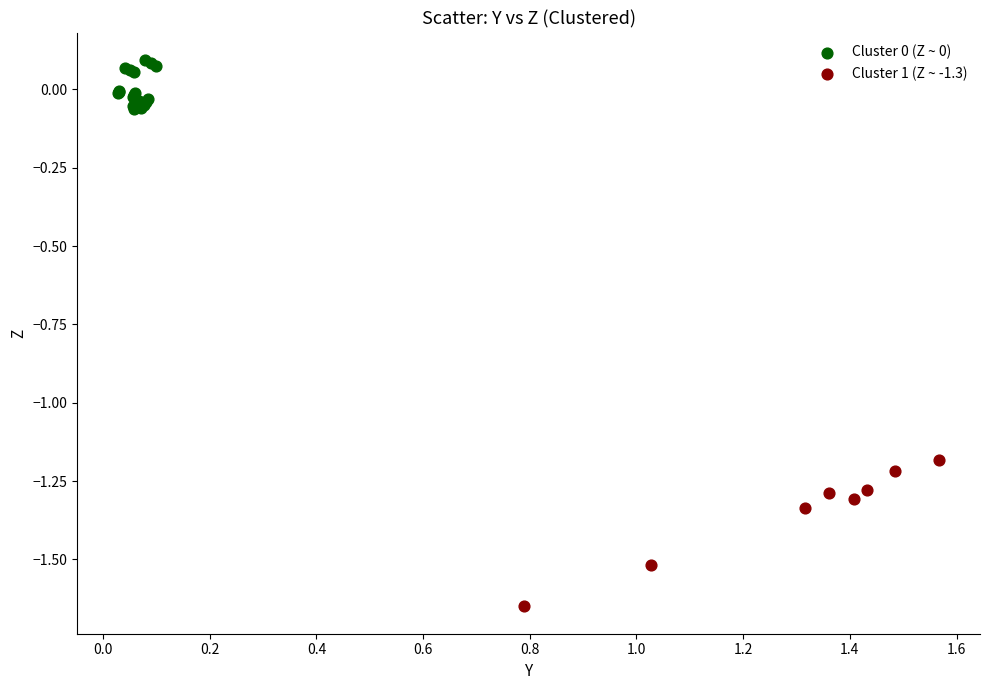

Which series has the largest Y range (max minus min)?

Cluster 1 (Z ~ -1.3)